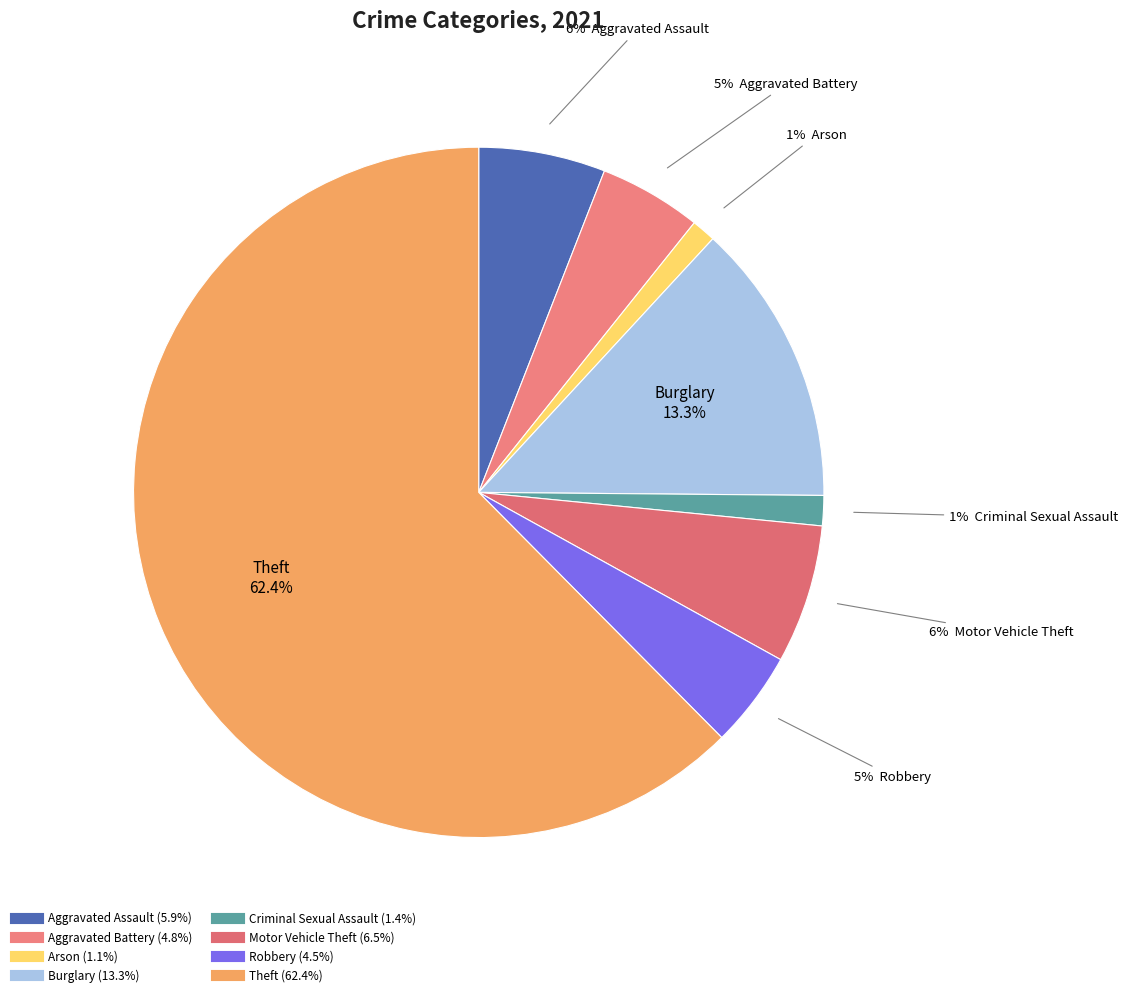

Which has a higher value, Robbery or Theft?

Theft